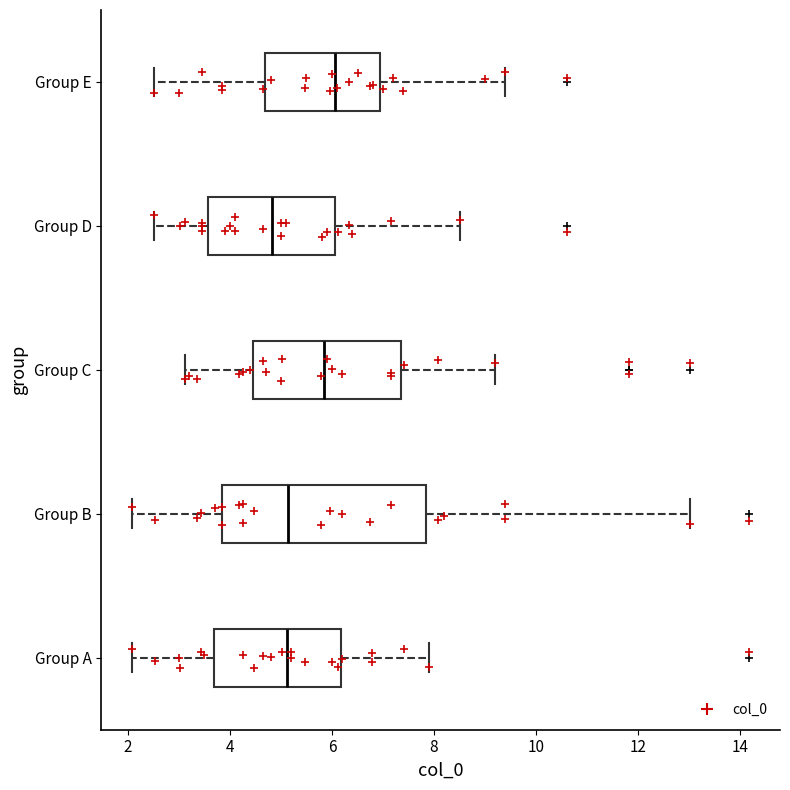

Which box is the widest, from its left edge to its right edge?

Group B